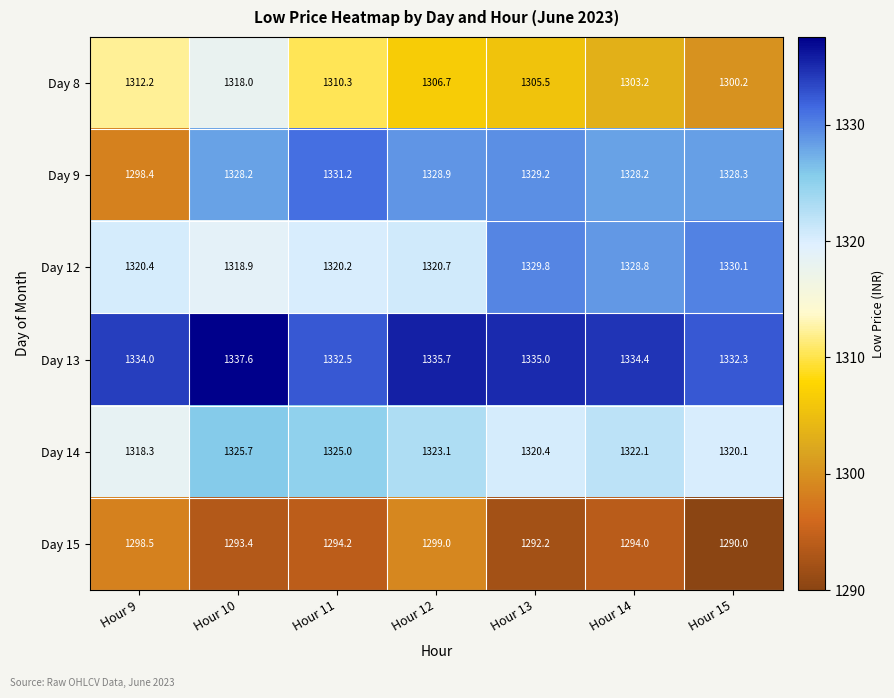

Which series changed the most between Hour 10 and Hour 11?

Day 8